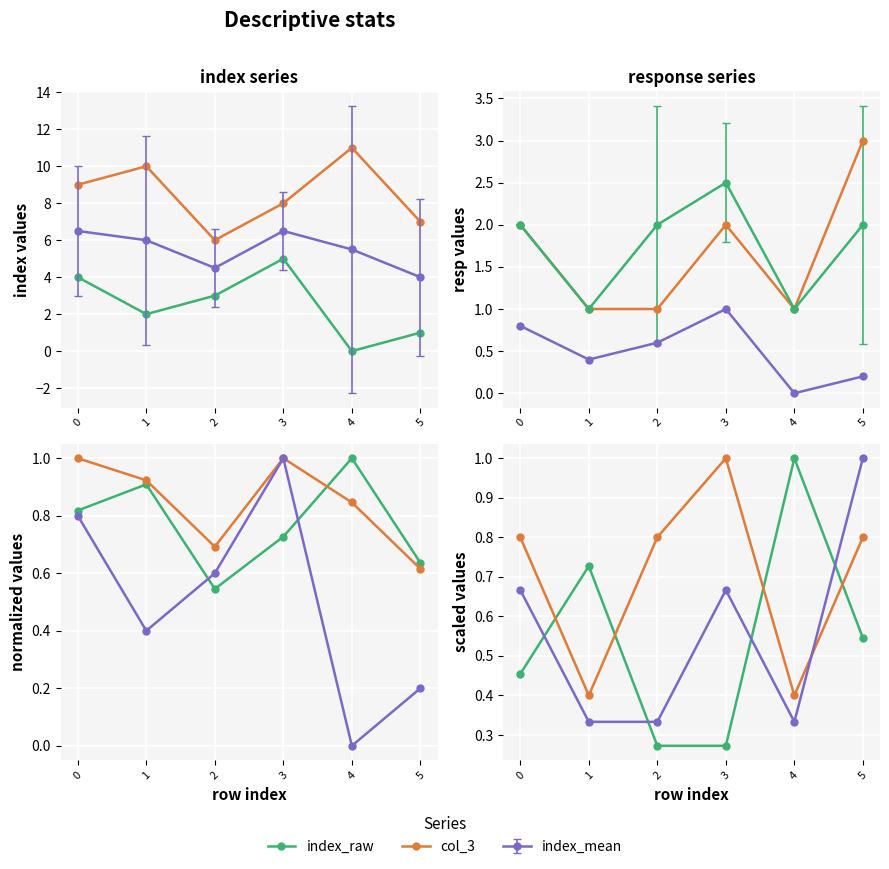

Count the index_raw values in the range 1 to 4.

4